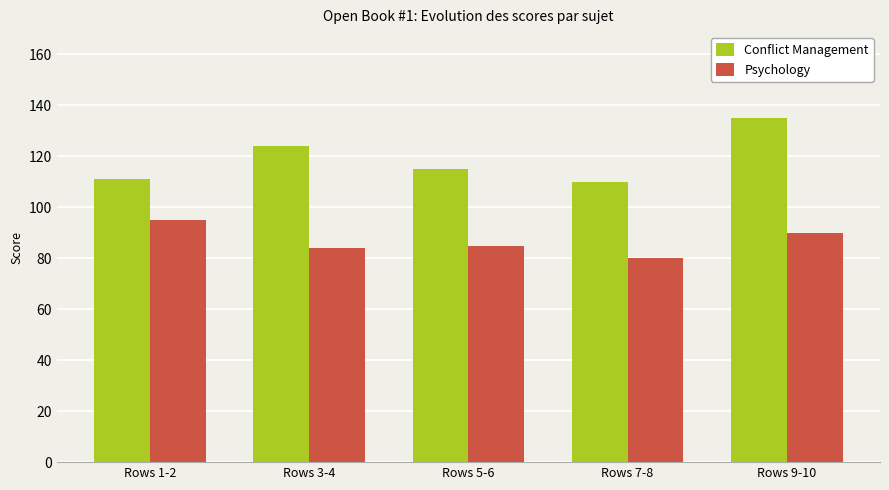

What is the label of the 1st bar from the left?

Rows 1-2